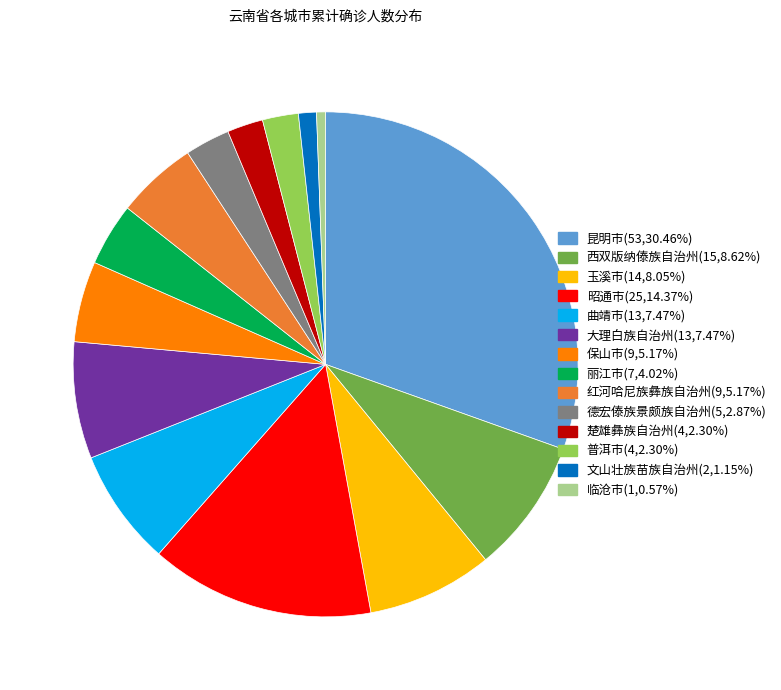

Which has a higher value, 西双版纳傣族自治州 or 文山壮族苗族自治州?

西双版纳傣族自治州